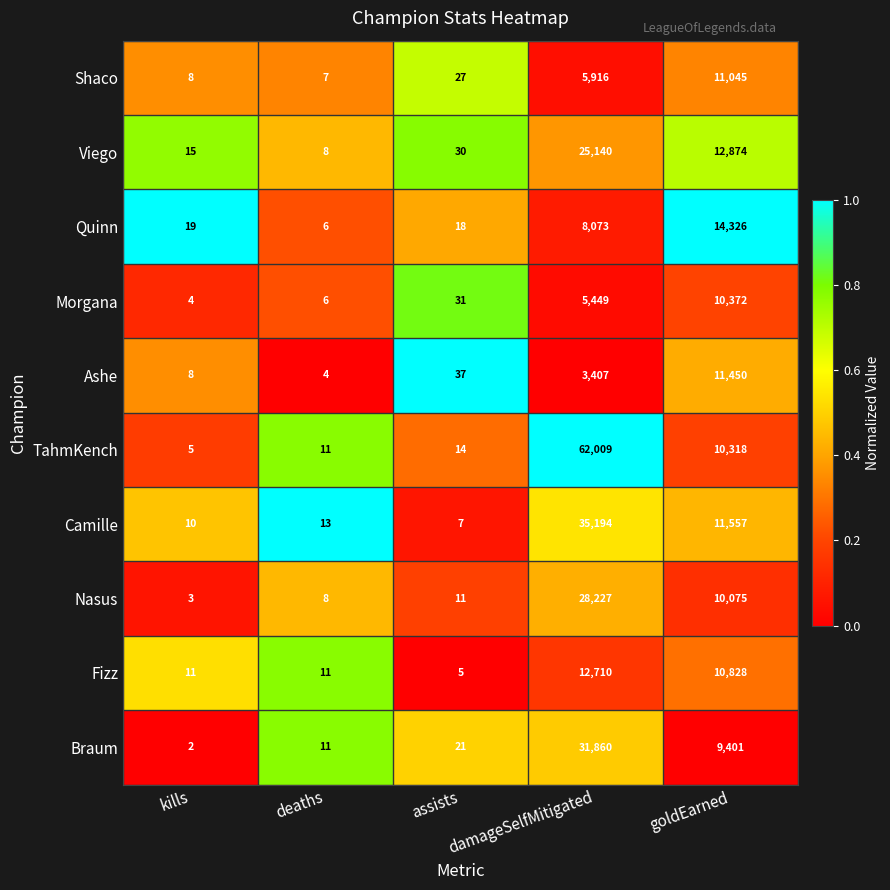

True or false: Shaco has a value of 7 at deaths.

True